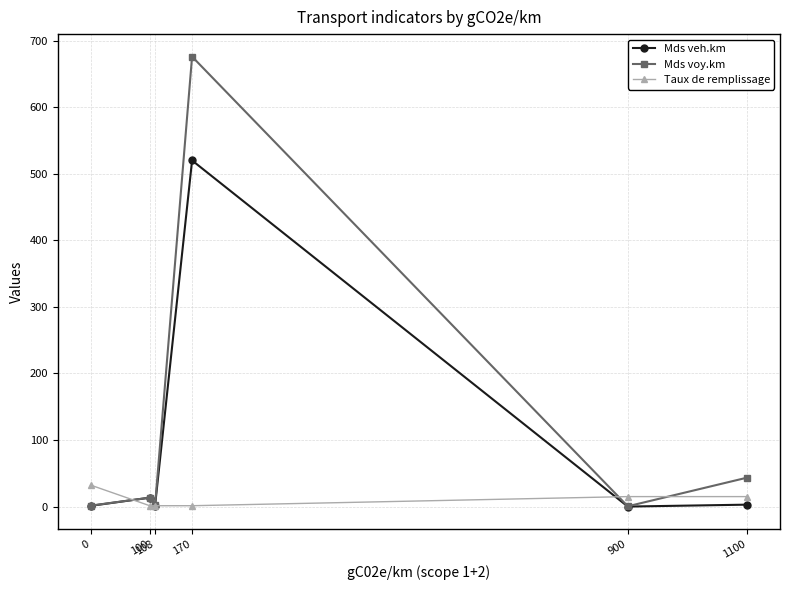

What is the difference between the highest and lowest values at 1100?

40.6